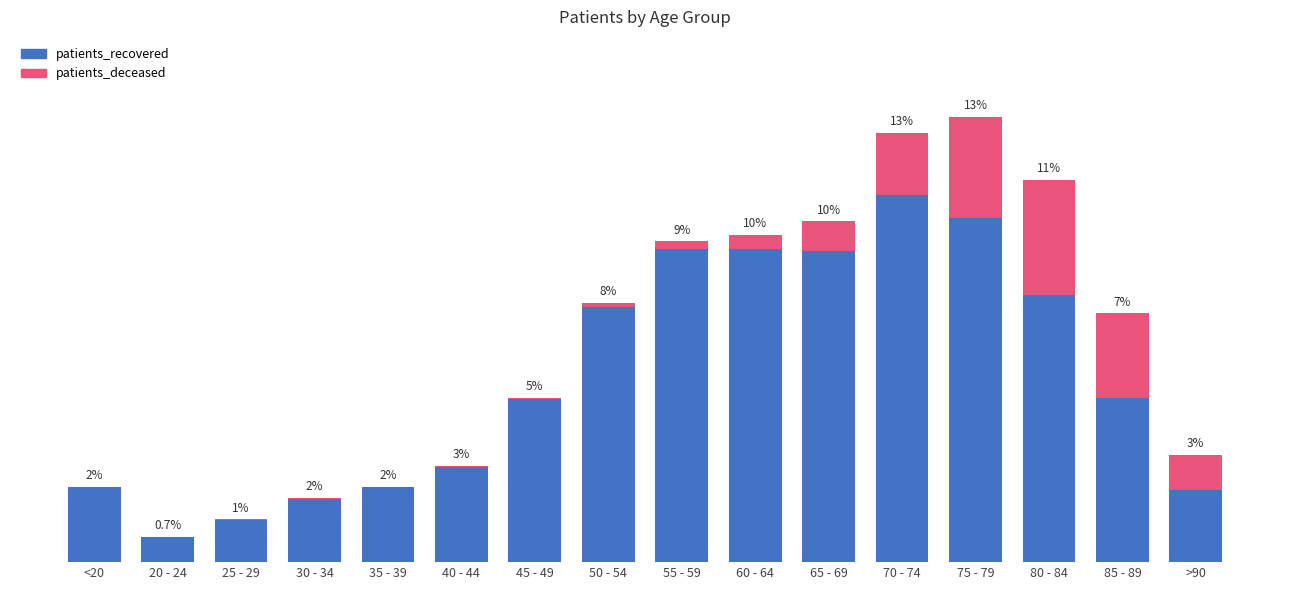

At which category is the sum across all series the highest?

75 - 79